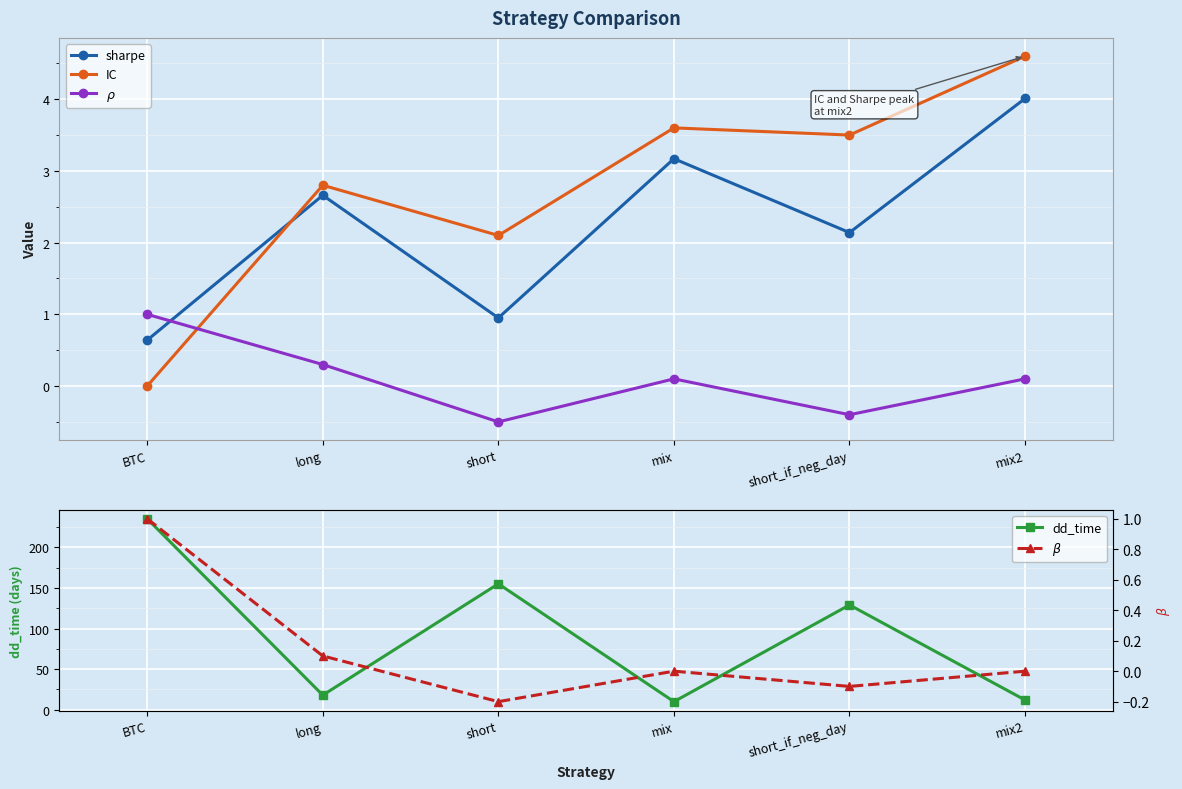

Is this an area chart (filled region under the line)?

No